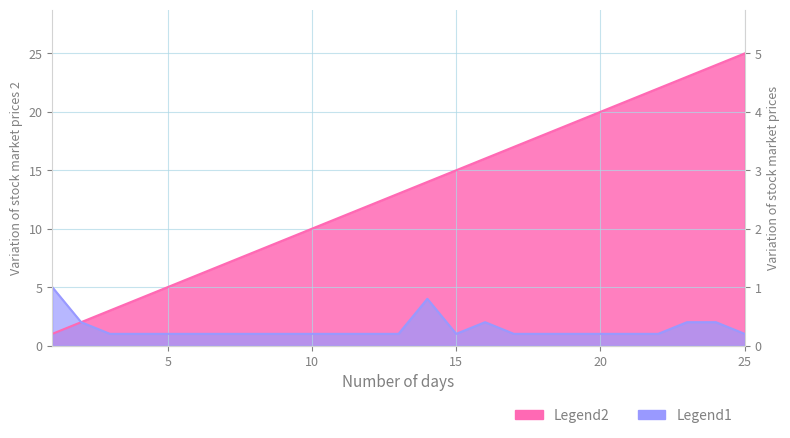

List the series in order of their overall mean, lowest first.

Legend1, Legend2